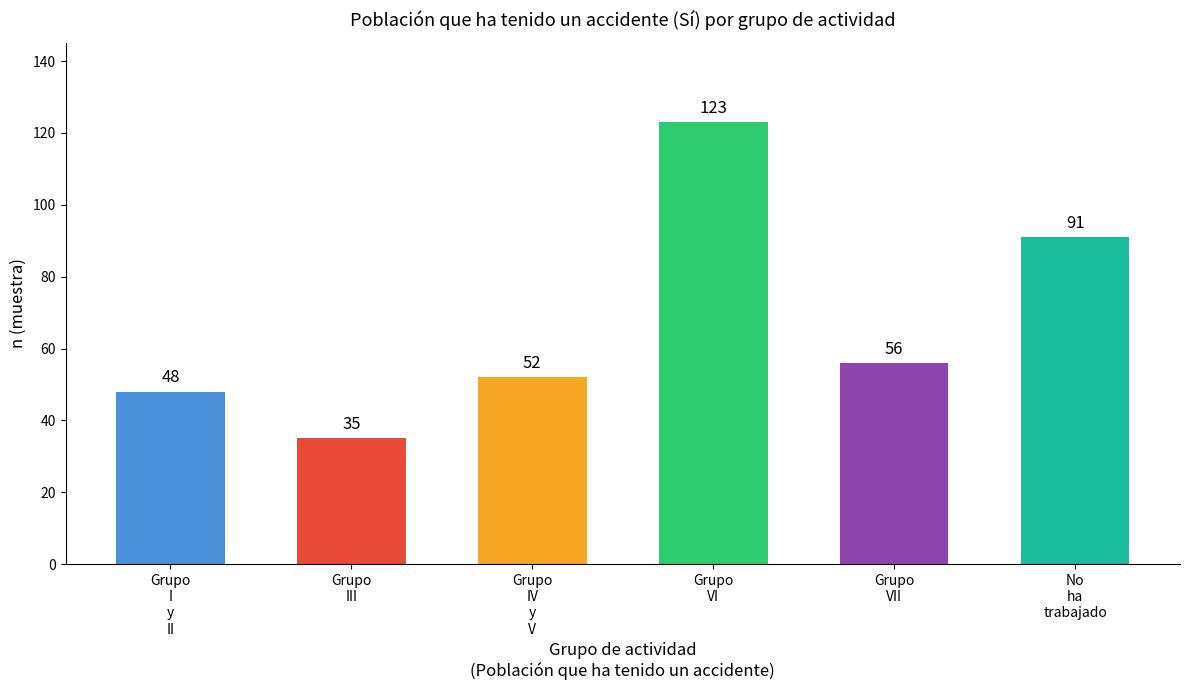

What position from the right is No
ha
trabajado?

1